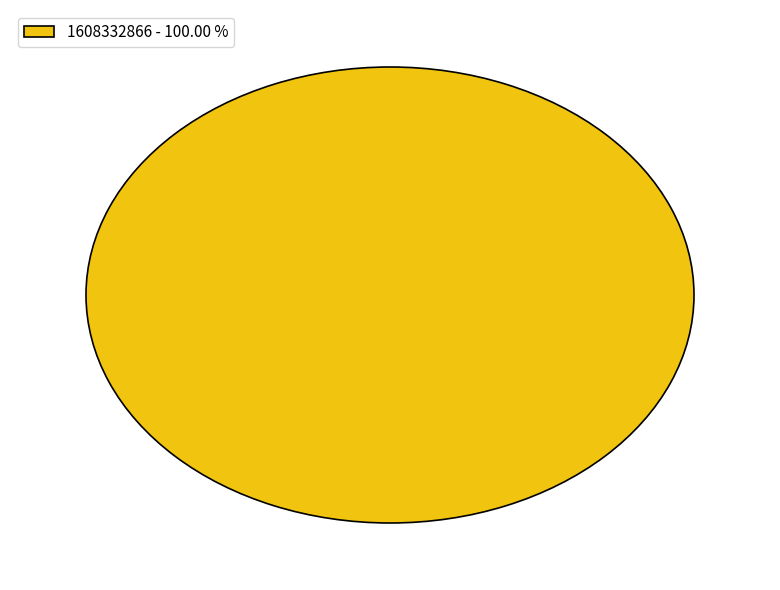

Is 1603758975 the majority of the pie?

No